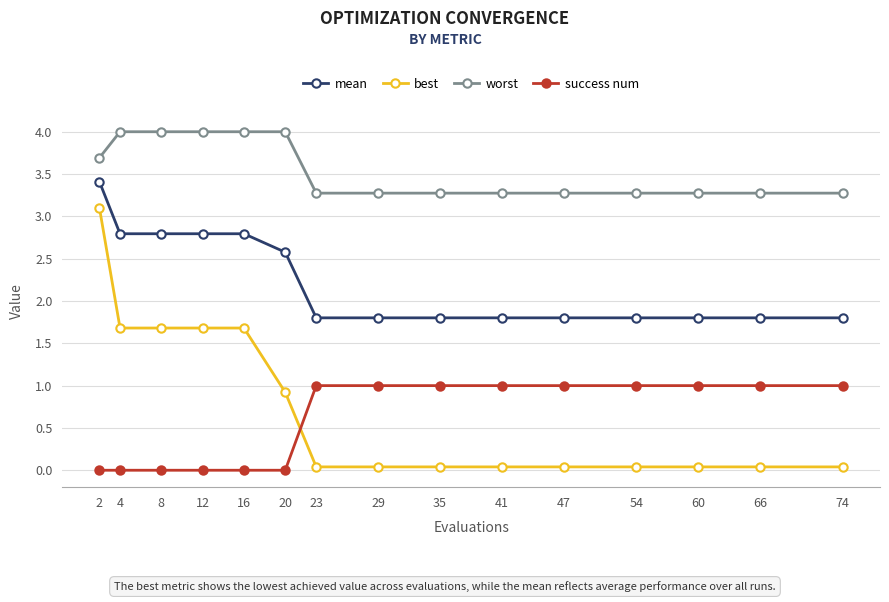

At how many categories does at least one series exceed 3?

15